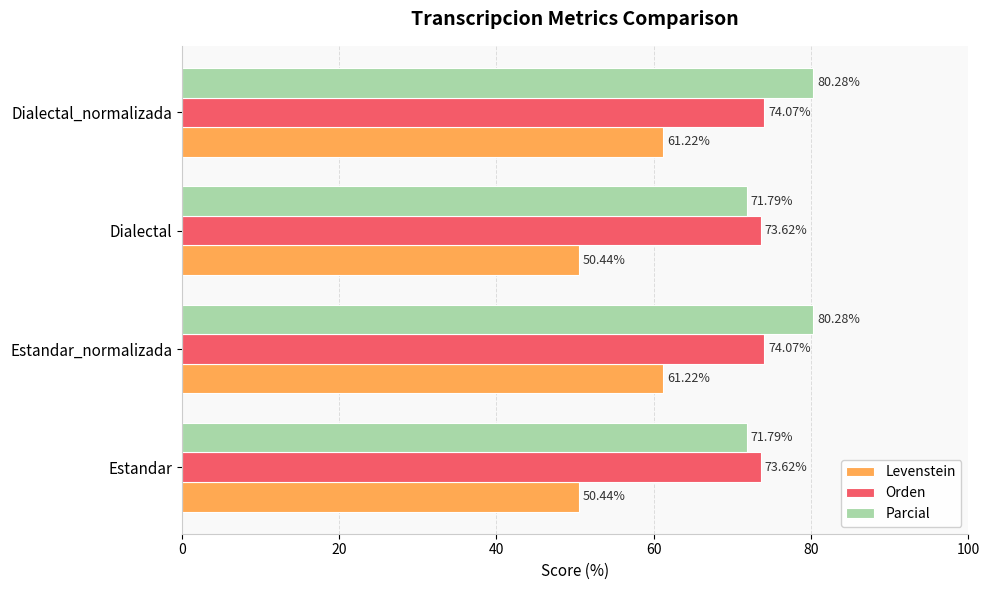

What is the sum of all Levenstein values?

223.3